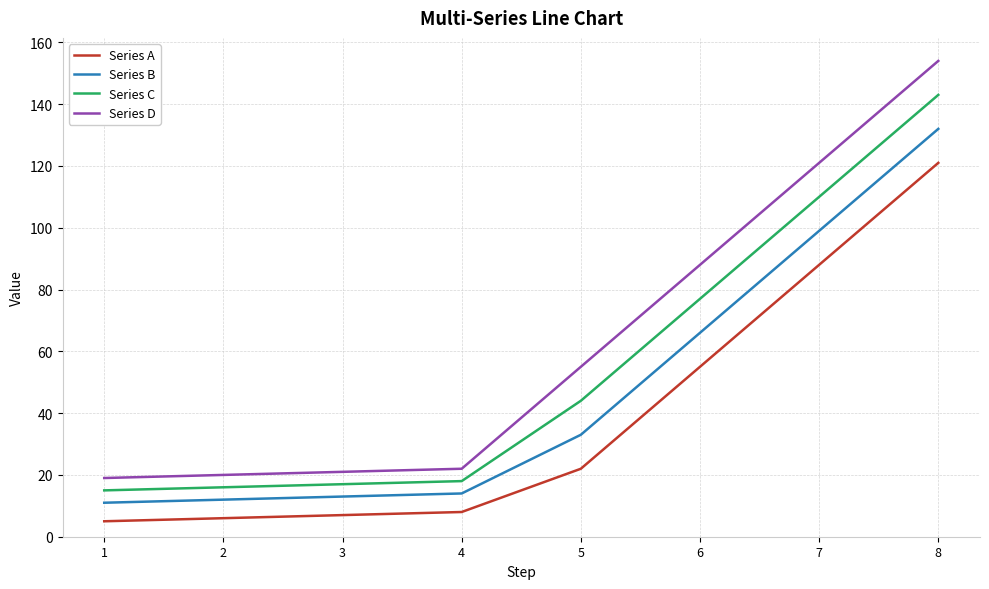

True or false: Series C has more than 2 points higher than both neighbors.

False